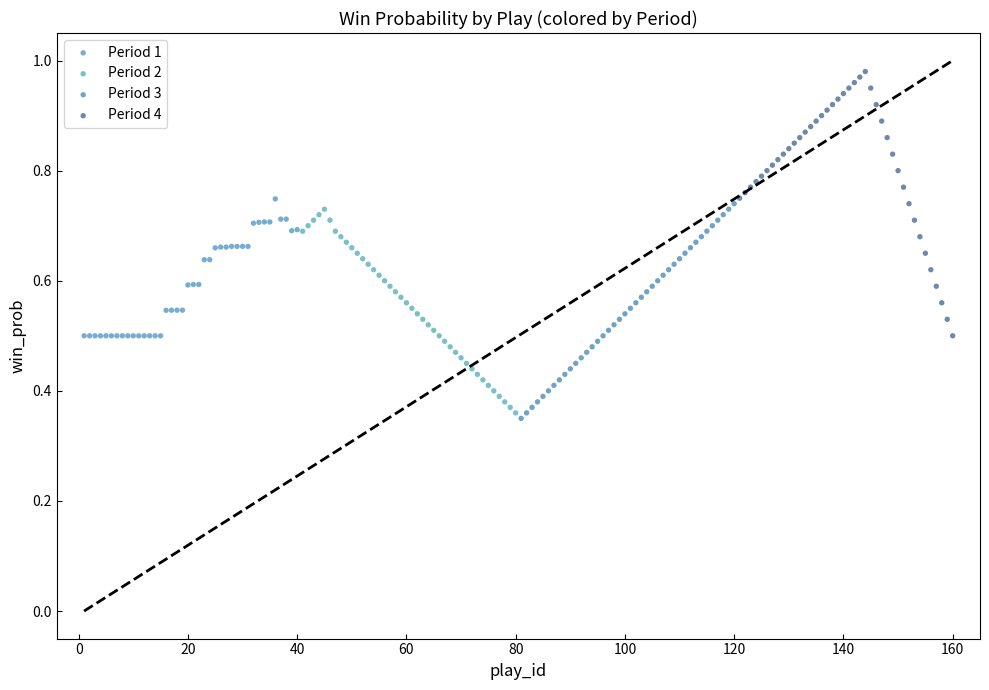

Which series has the widest spread of Y values?

Period 4